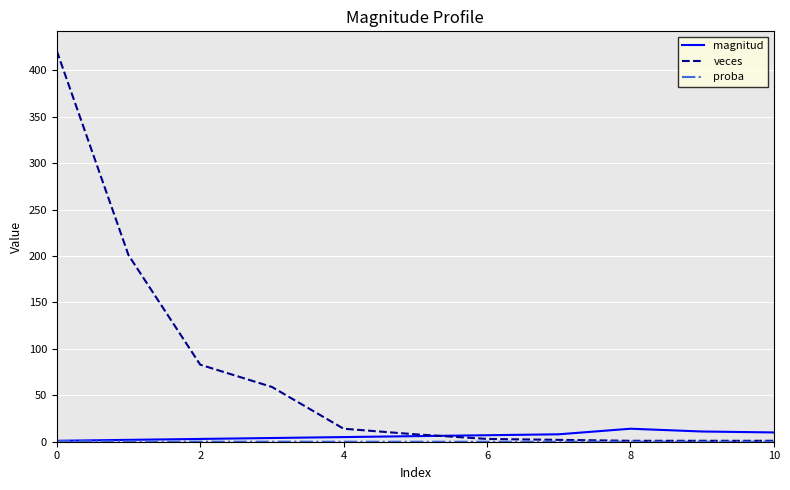

Which series has the largest range (max minus min)?

veces